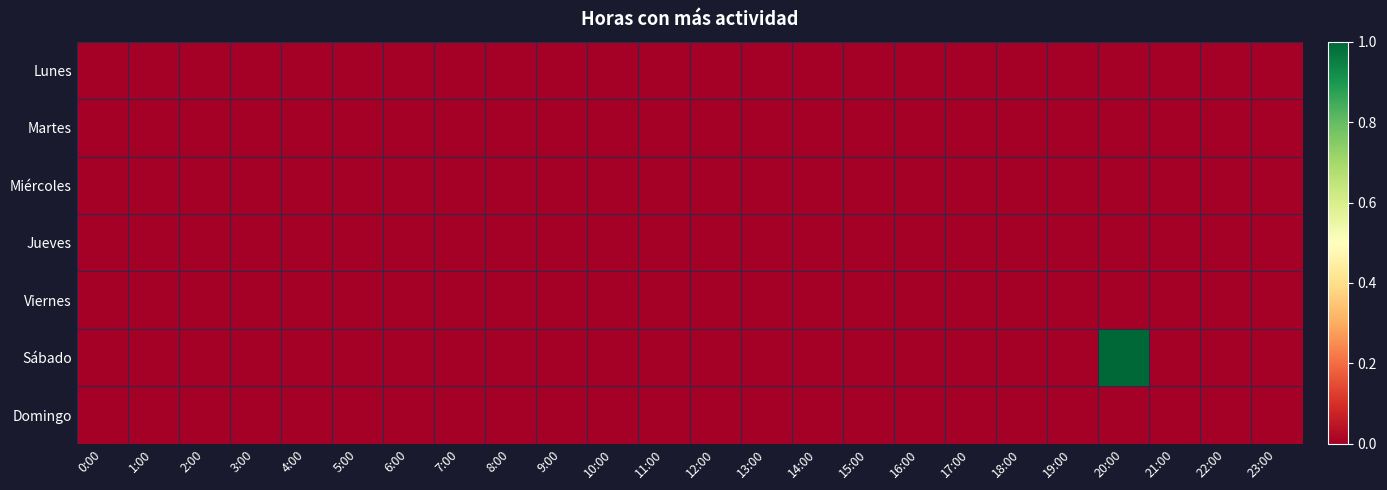

Which series has the largest total across all categories?

Sábado